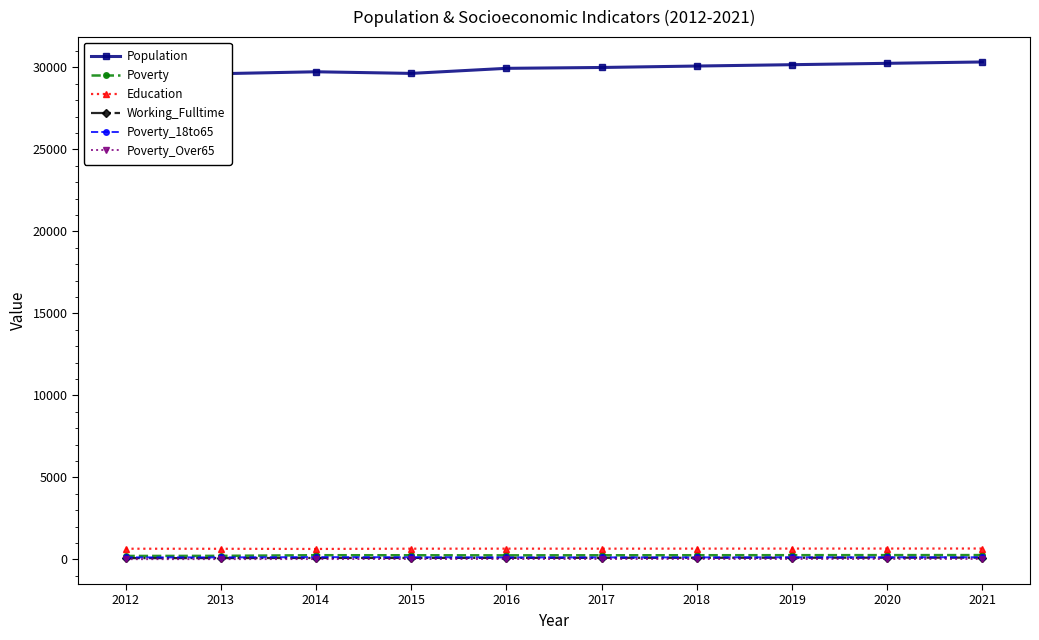

What is the spread (max minus min) of values at 2013?

29596